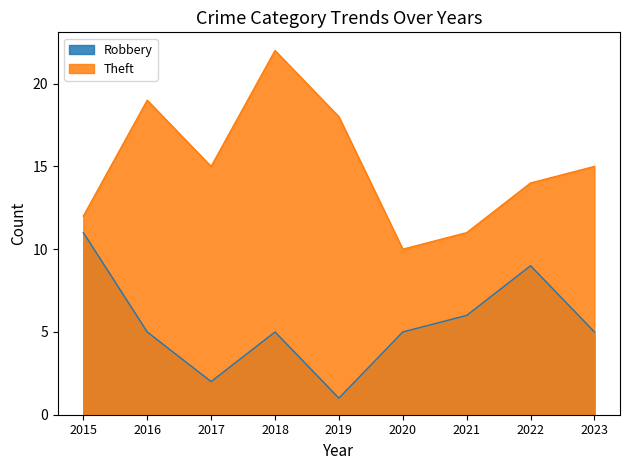

Does the chart have visible grid lines?

No